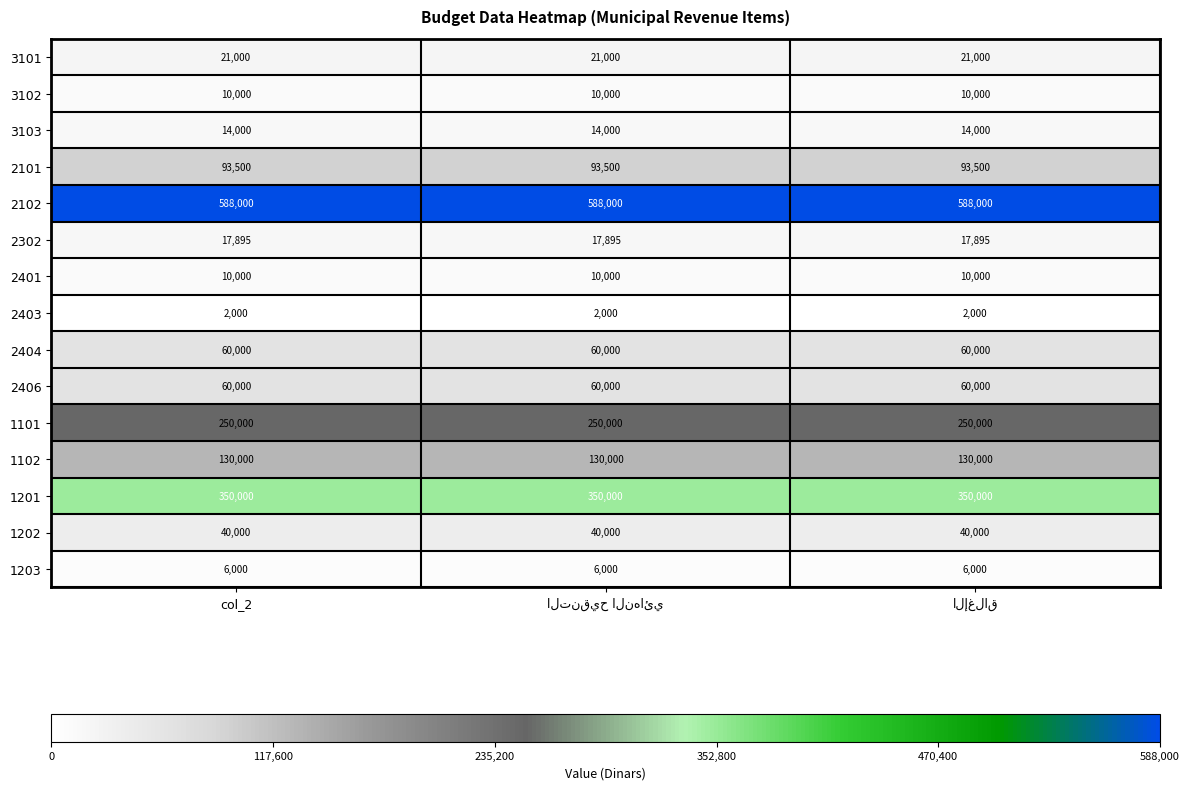

What is the lowest value of the 3103 series?

14000